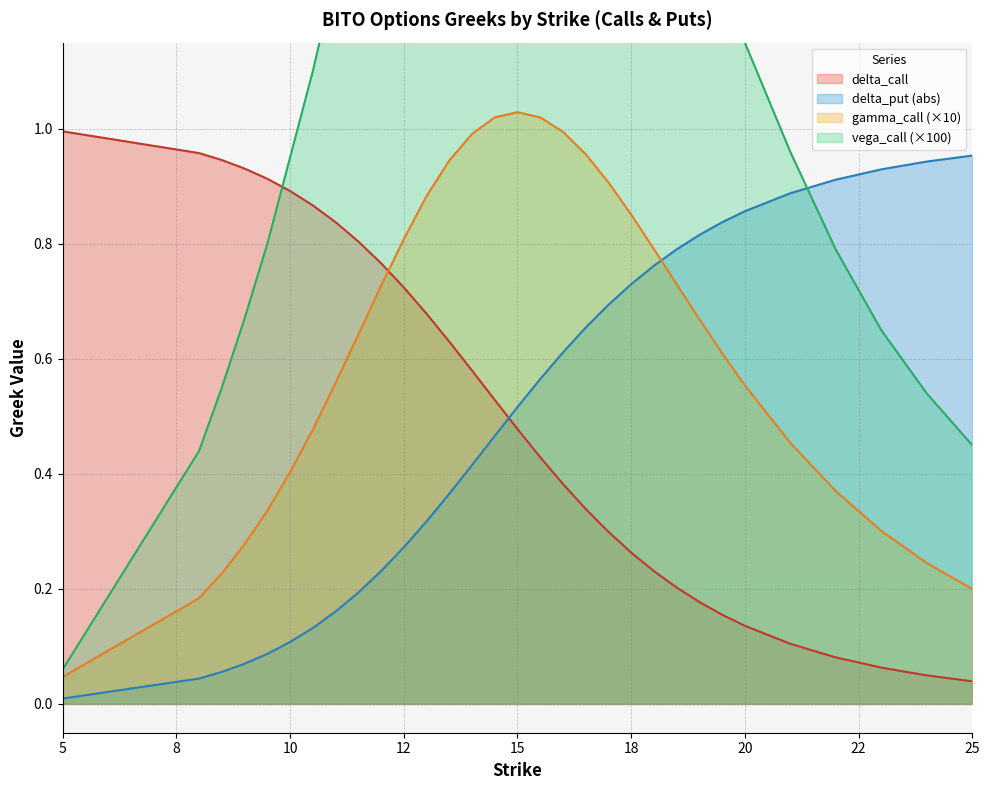

What is the sum of the gamma_call values at 8.5 and 14?

1.2